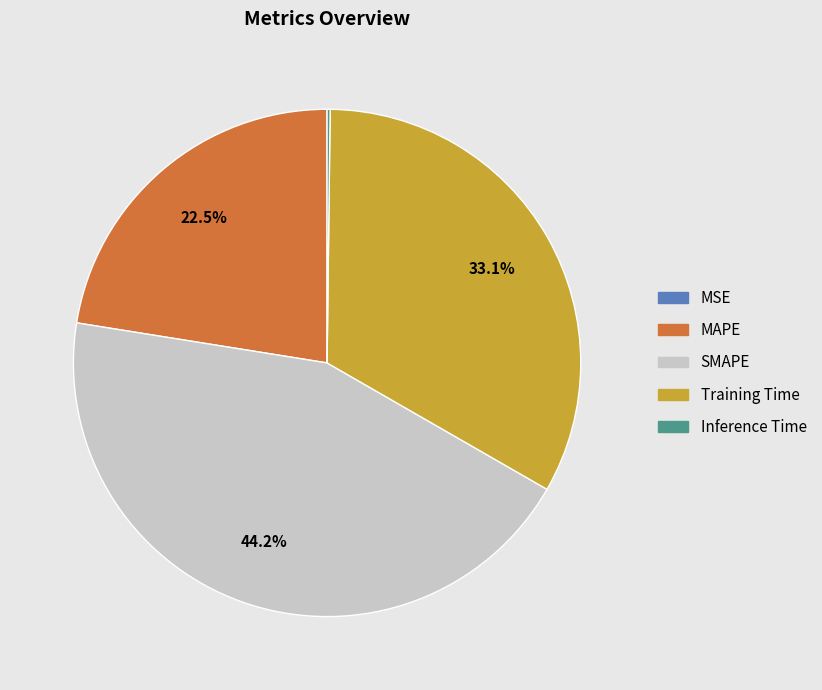

Which slice is the largest?

SMAPE